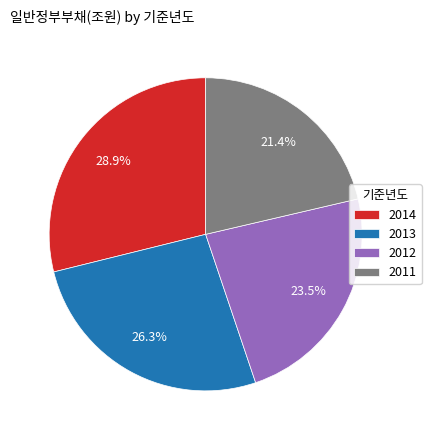

Rank the categories by value from highest to lowest.

2014, 2013, 2012, 2011